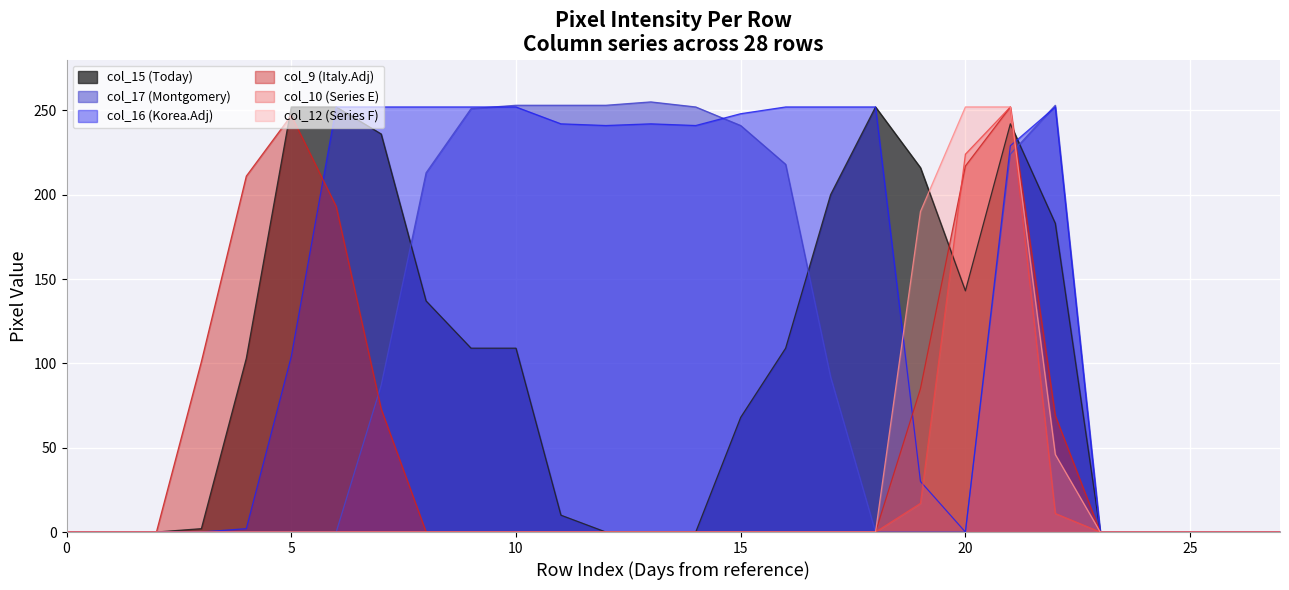

How many interior local peaks does the col_9 series have?

2